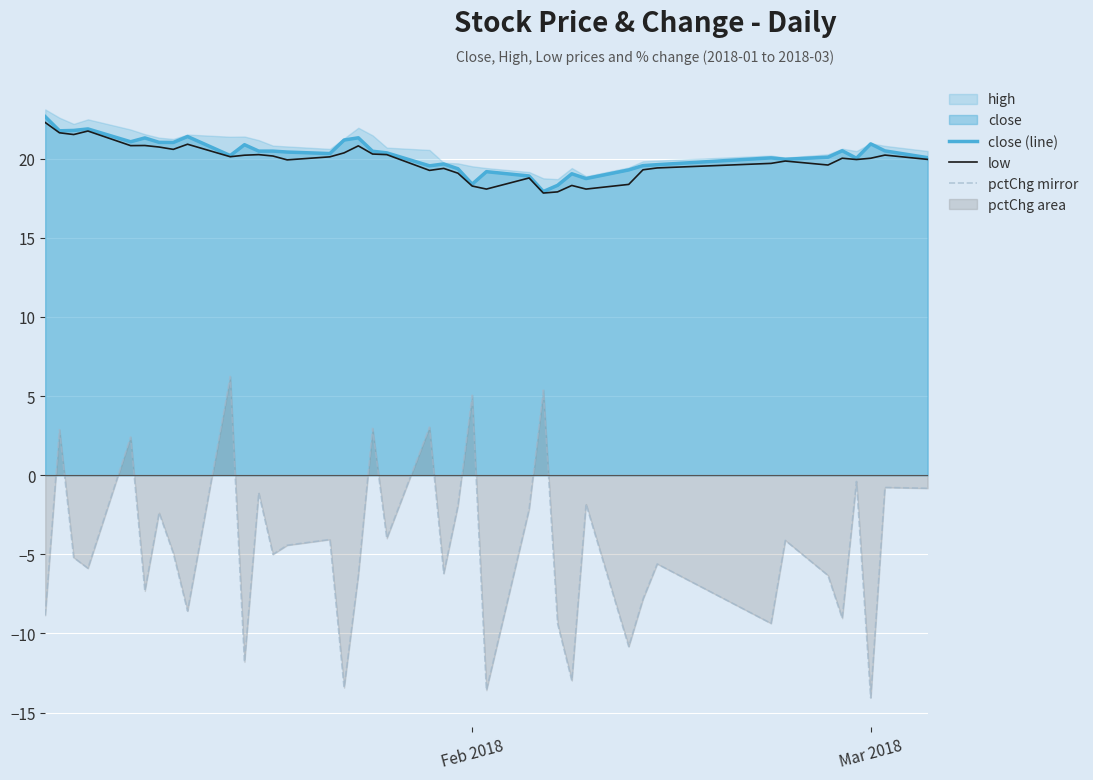

True or false: close (line) and low intersect in this chart.

False